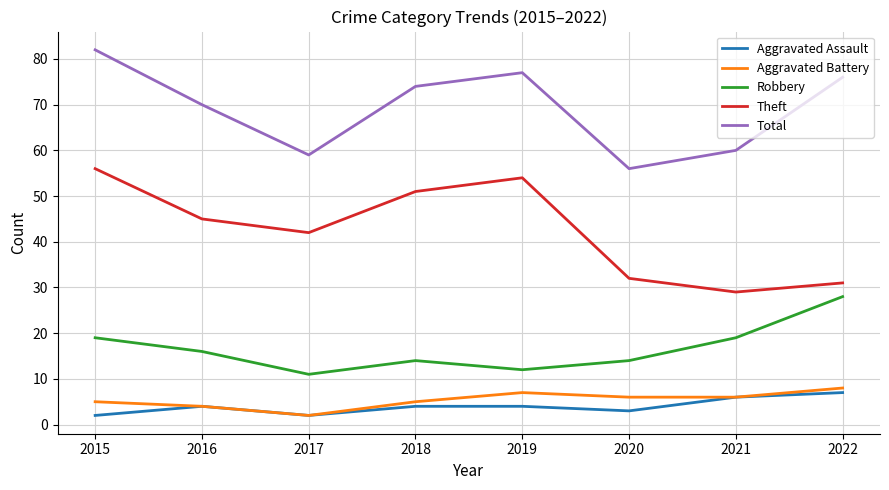

Rank the categories by Total value from highest to lowest.

2015, 2019, 2022, 2018, 2016, 2021, 2017, 2020